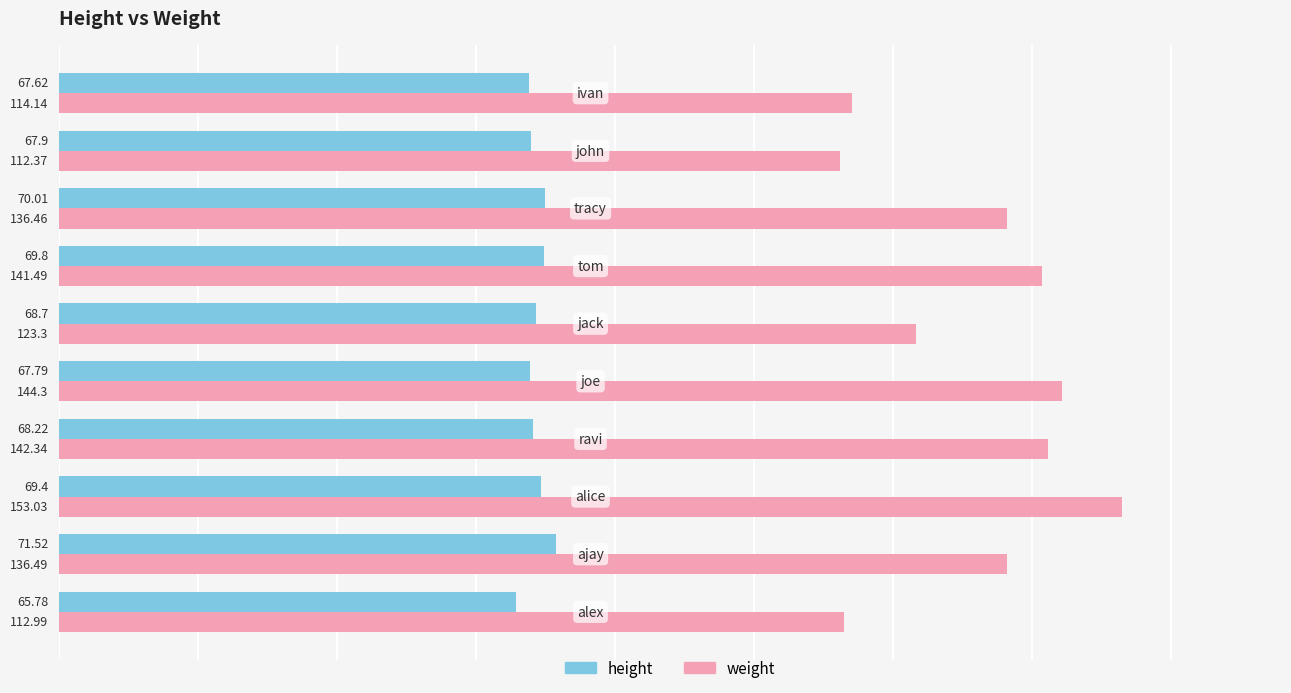

What is the difference between the maximum and minimum values in the height series?

5.7